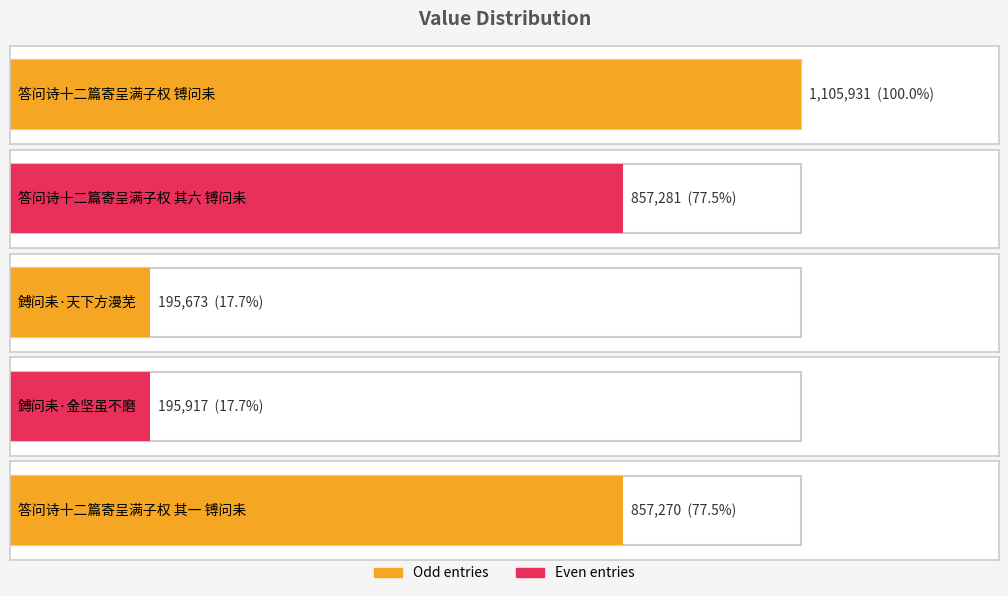

At which category does the chart reach its minimum across all series?

鎛问耒·天下方漫芜